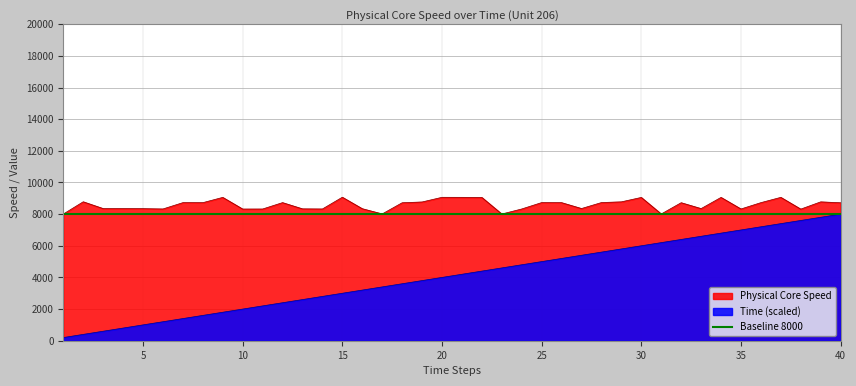

Reading left to right, what are all the values shown in this chart?

Physical Core Speed: 1=8005.8	2=8781.0	3=8351.7	4=8353.3	5=8346.9	6=8327.4	7=8726.2	8=8725.1	9=9059.3	10=8322.2	11=8324.3	12=8728.1	13=8334.5	14=8326.7	15=9069.0	16=8343.4	17=8012.9	18=8719.0	19=8769.0	20=9063.7	21=9061.8	22=9055.8	23=8007.2	24=8326.0	25=8730.8	26=8726.5	27=8354.5	28=8732.5	29=8777.1	30=9055.9	31=8010.2	32=8722.4	33=8350.3	34=9058.1	35=8326.4	36=8726.8	37=9061.2	38=8318.0	39=8776.0	40=8718.4
Time: 1=200.0	2=400.0	3=600.0	4=800.0	5=1000.0	6=1200.0	7=1400.0	8=1600.0	9=1800.0	10=2000.0	11=2200.0	12=2400.0	13=2600.0	14=2800.0	15=3000.0	16=3200.0	17=3400.0	18=3600.0	19=3800.0	20=4000.0	21=4200.0	22=4400.0	23=4600.0	24=4800.0	25=5000.0	26=5200.0	27=5400.0	28=5600.0	29=5800.0	30=6000.0	31=6200.0	32=6400.0	33=6600.0	34=6800.0	35=7000.0	36=7200.0	37=7400.0	38=7600.0	39=7800.0	40=8000.0